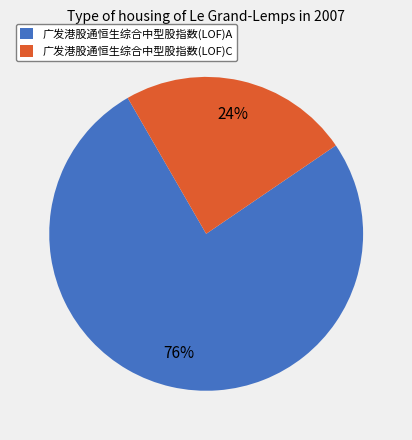

Which slice represents more than half of the pie?

广发港股通恒生综合中型股指数(LOF)A